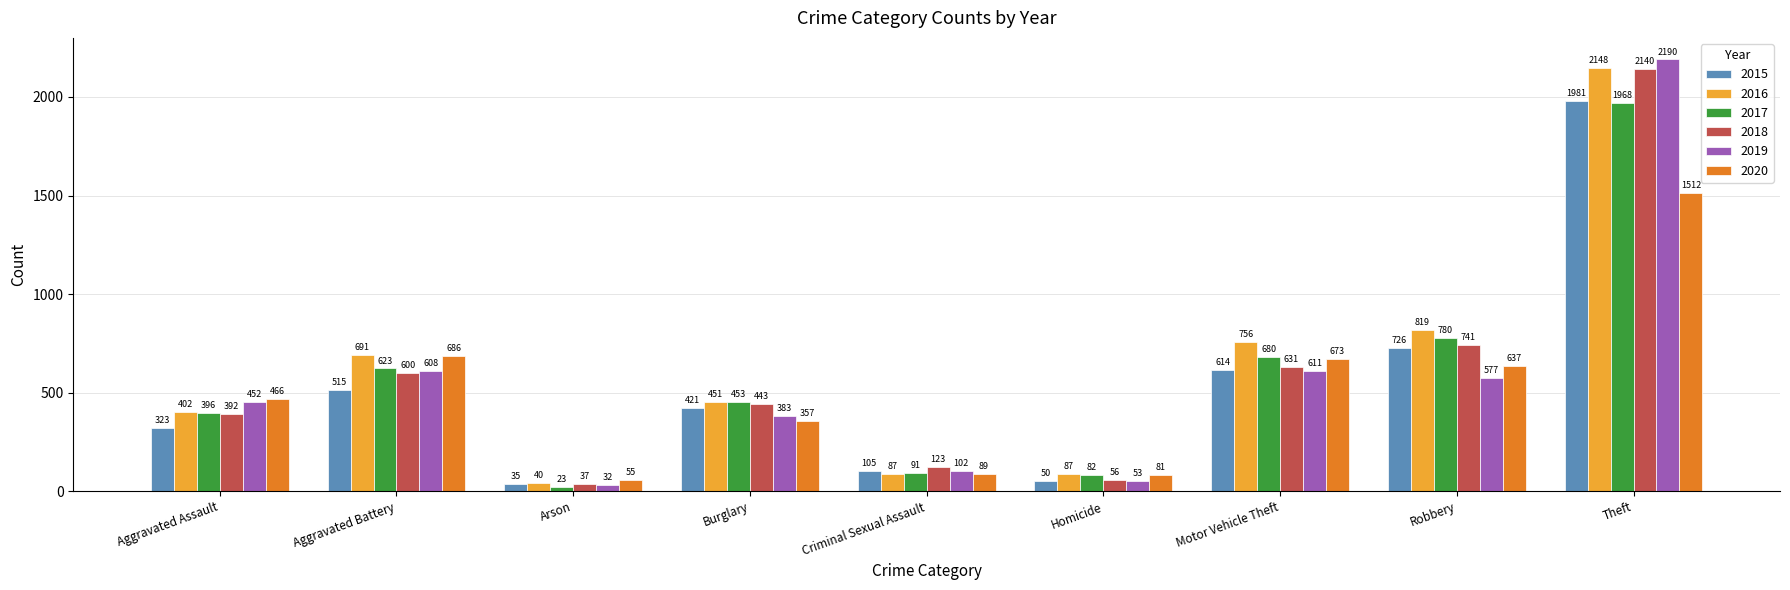

What is the greatest value displayed?

2190